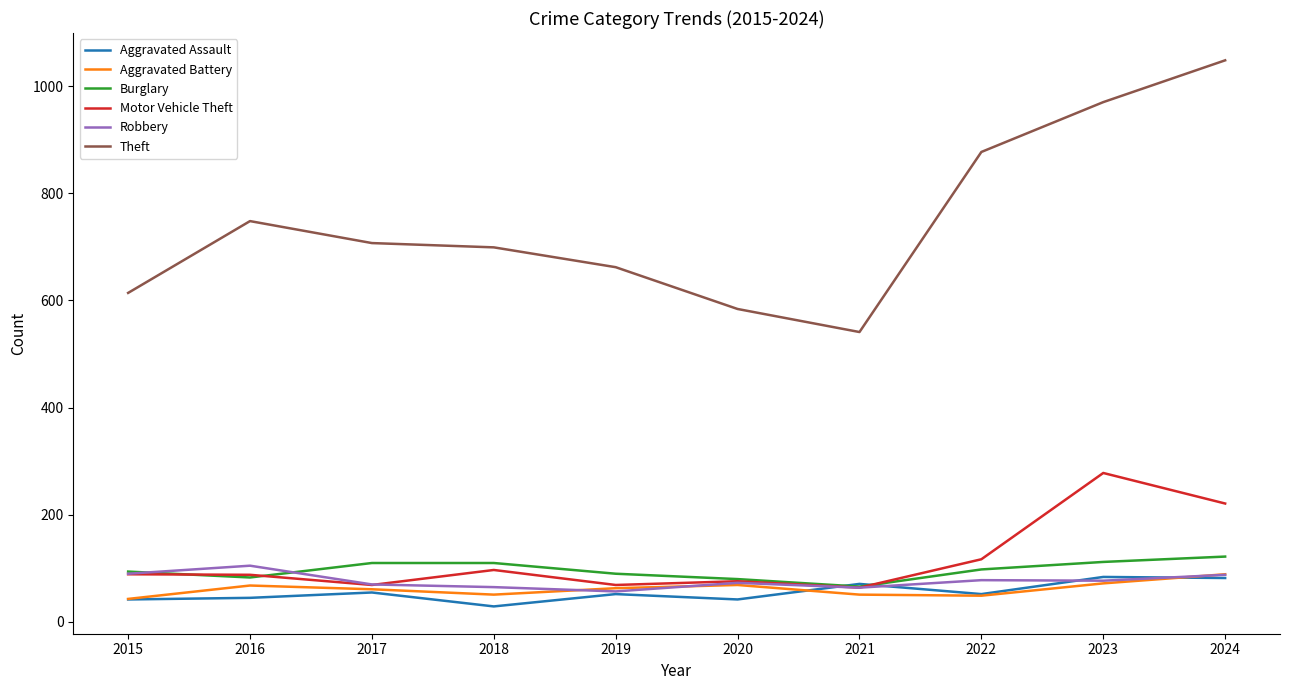

True or false: Theft has a value of 768 at 2021.

False